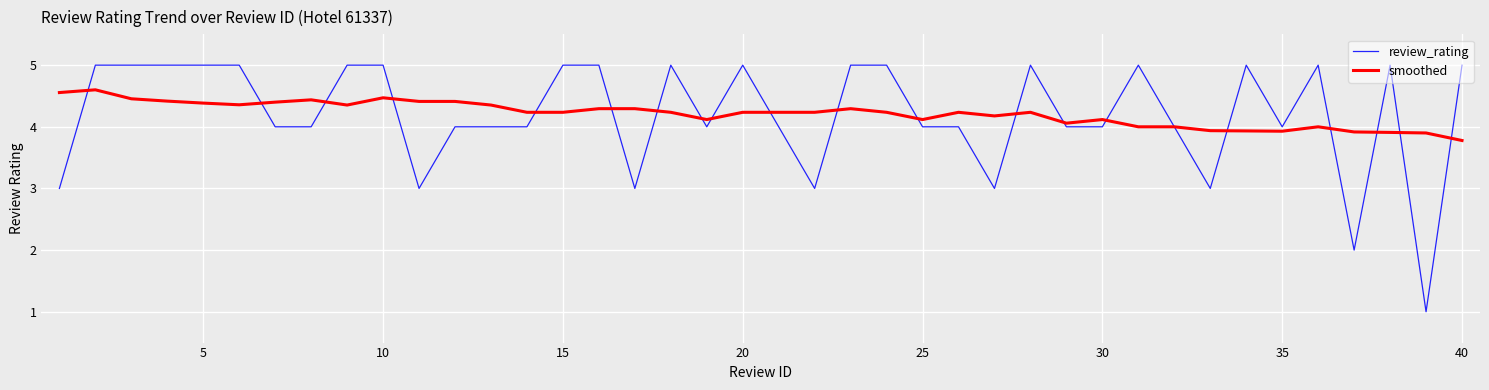

List the series in order of their peak value, highest first.

review_rating, smoothed